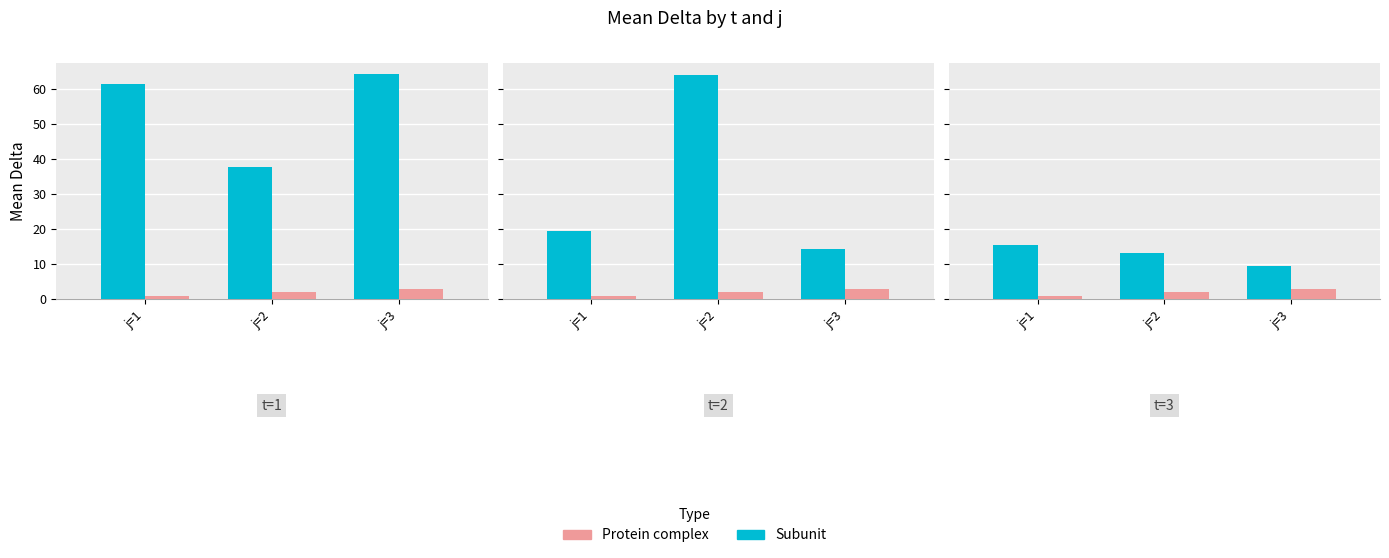

How many bars are there in each group?

2